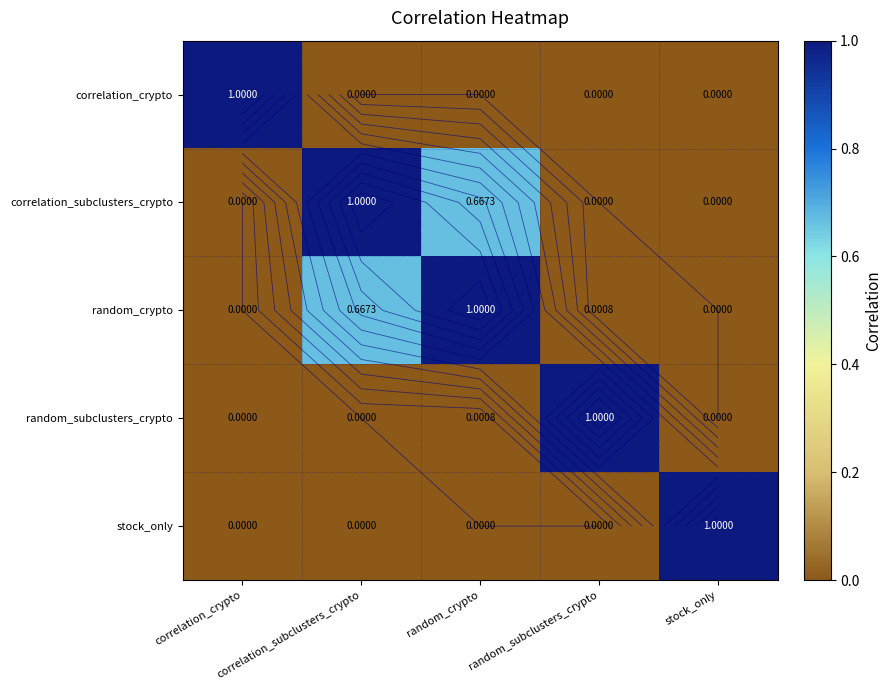

The value of correlation_crypto at correlation_subclusters_crypto is 0.0. True or false?

True